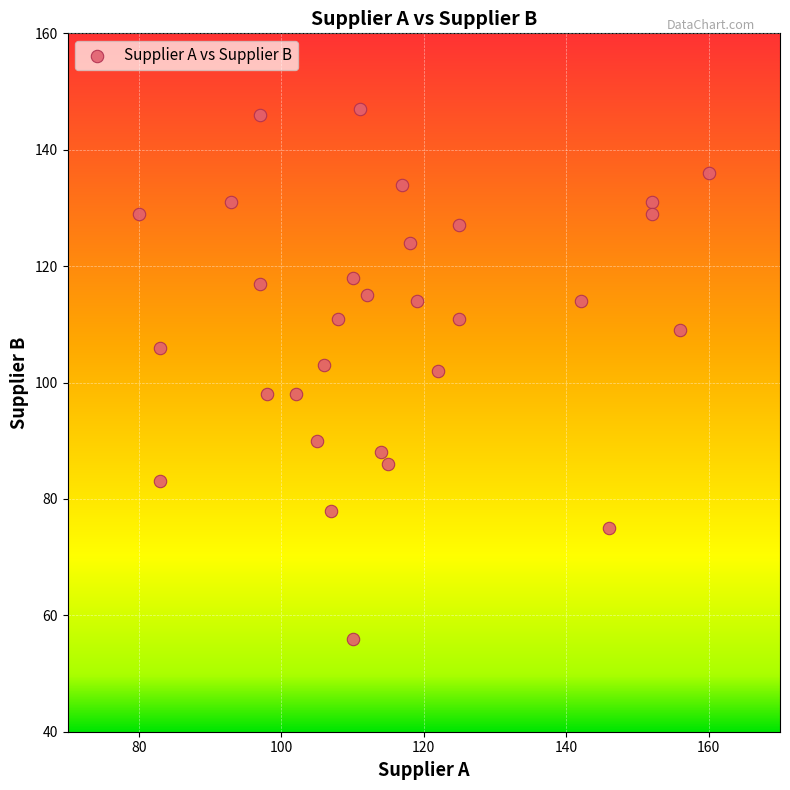

What is the range of Y values (max minus min)?

91